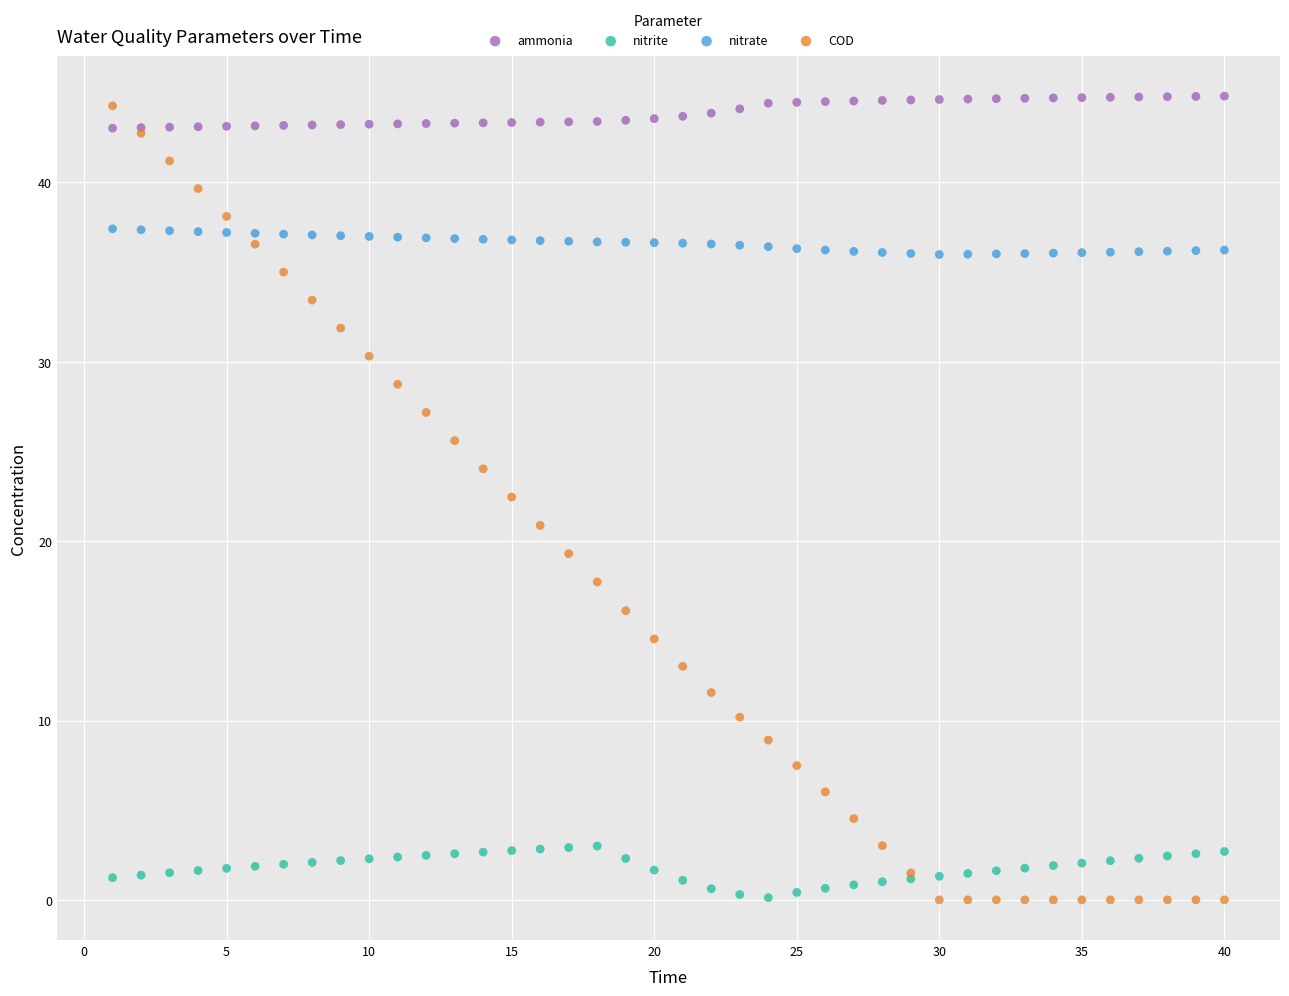

What is the X range (max minus min) for the scatter plot?

39.0